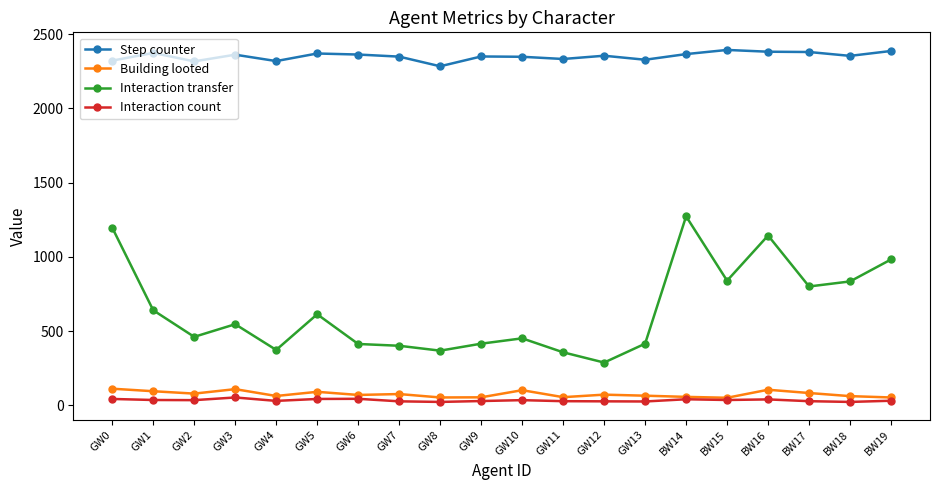

At how many categories does at least one series exceed 141?

20